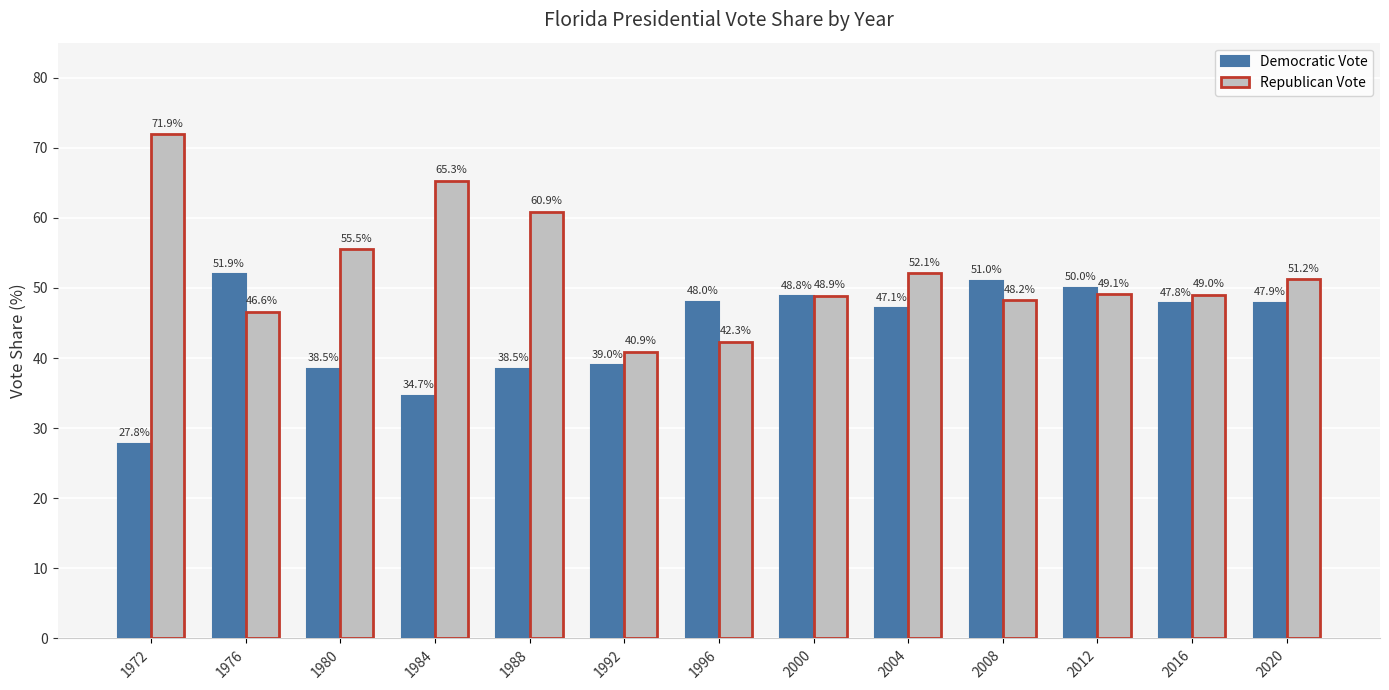

At which category is the sum across all series the highest?

1984